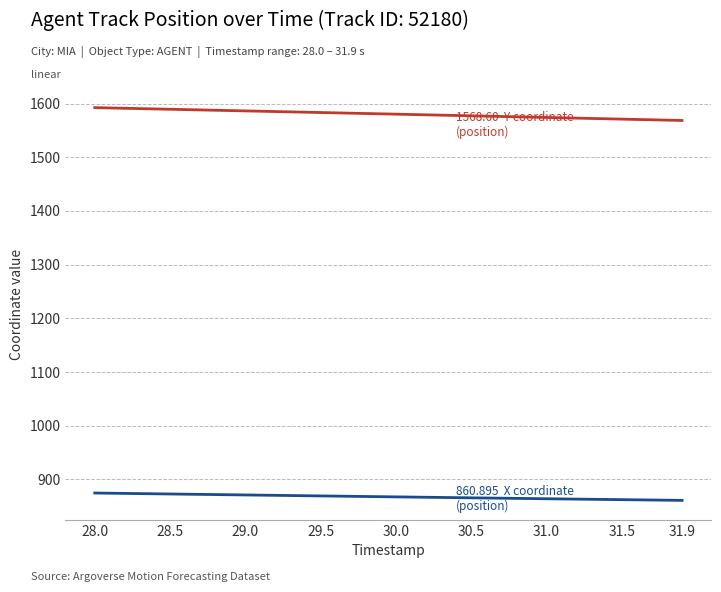

What is the minimum value shown in the chart?

860.9